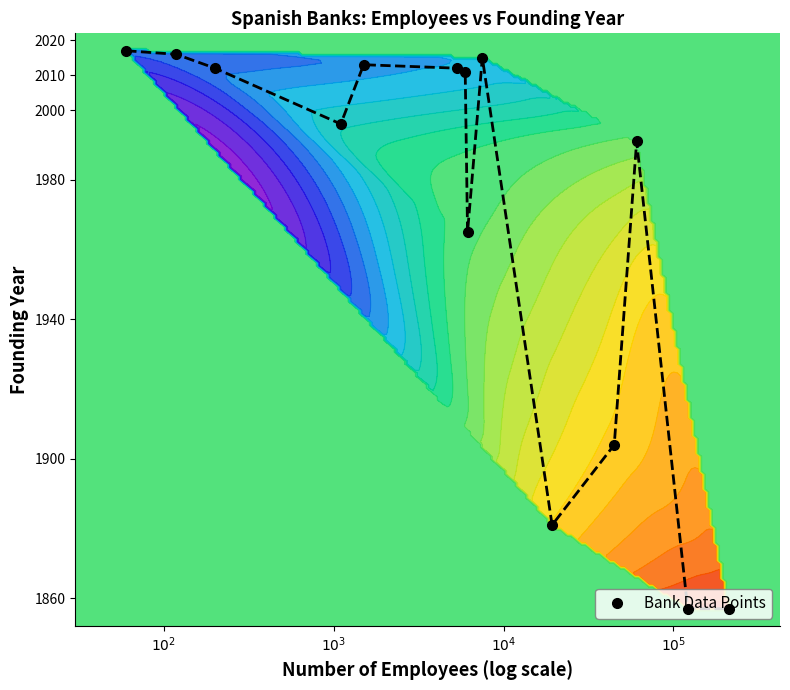

What is the value of the Bank Data Points point at the 9th from the left?

2015